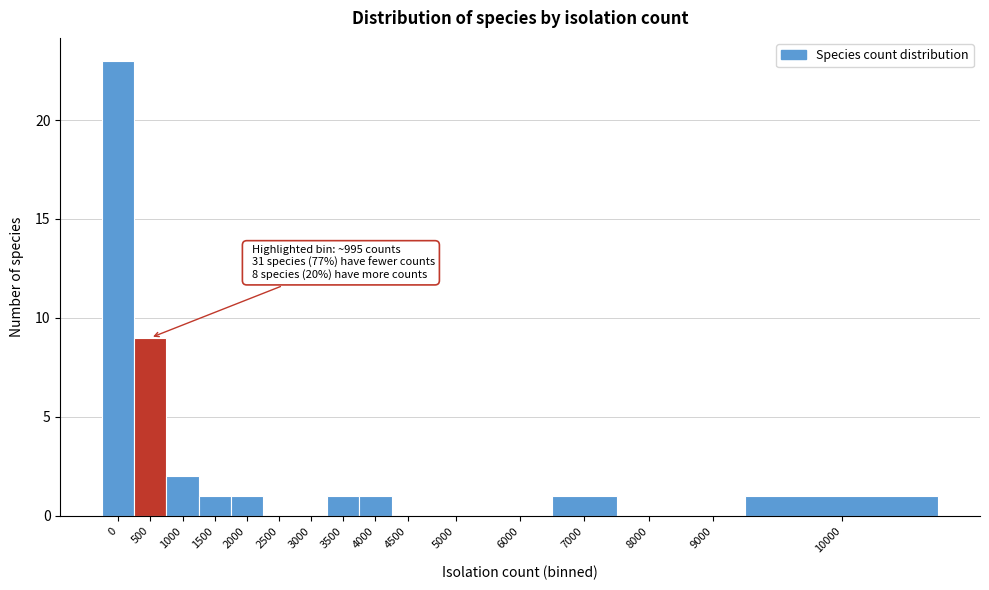

Reading right to left, extract all data points from this chart.

10000=1	9000=0	8000=0	7000=1	6000=0	5000=0	4500=0	4000=1	3500=1	3000=0	2500=0	2000=1	1500=1	1000=2	500=9	0=23